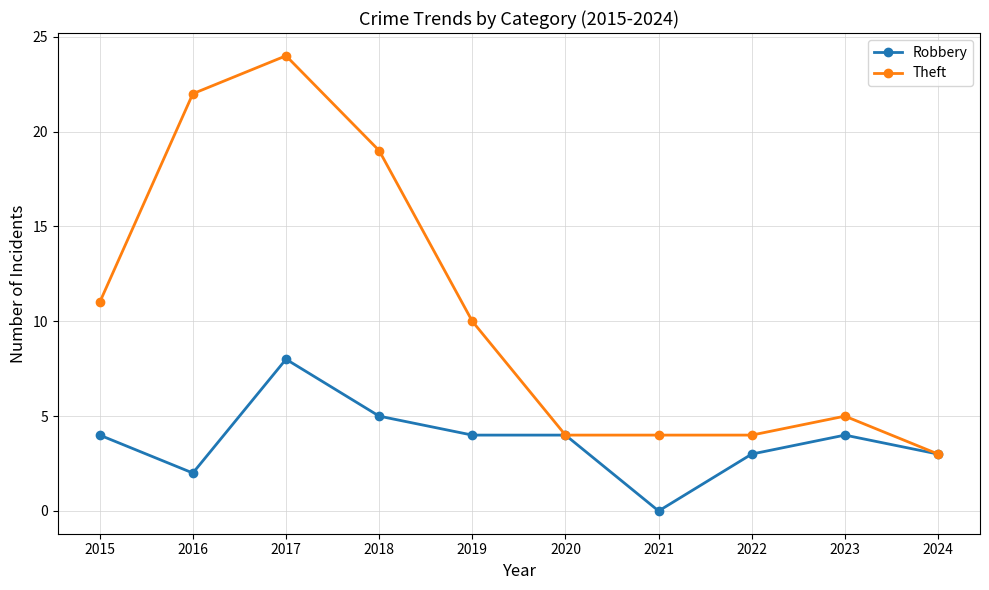

What is the difference between the highest and lowest values at 2018?

14